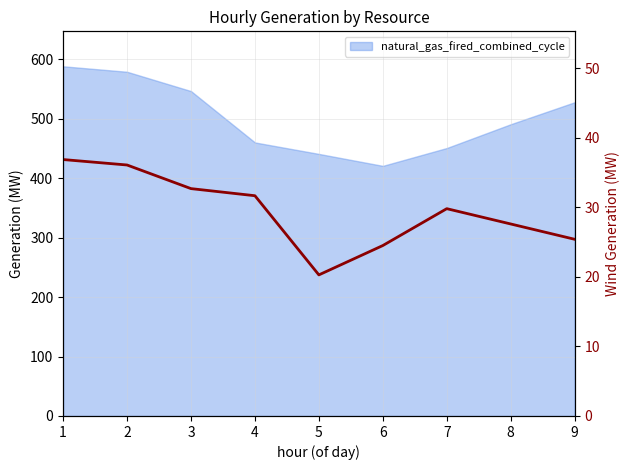

At which category does the chart reach its minimum across all series?

5